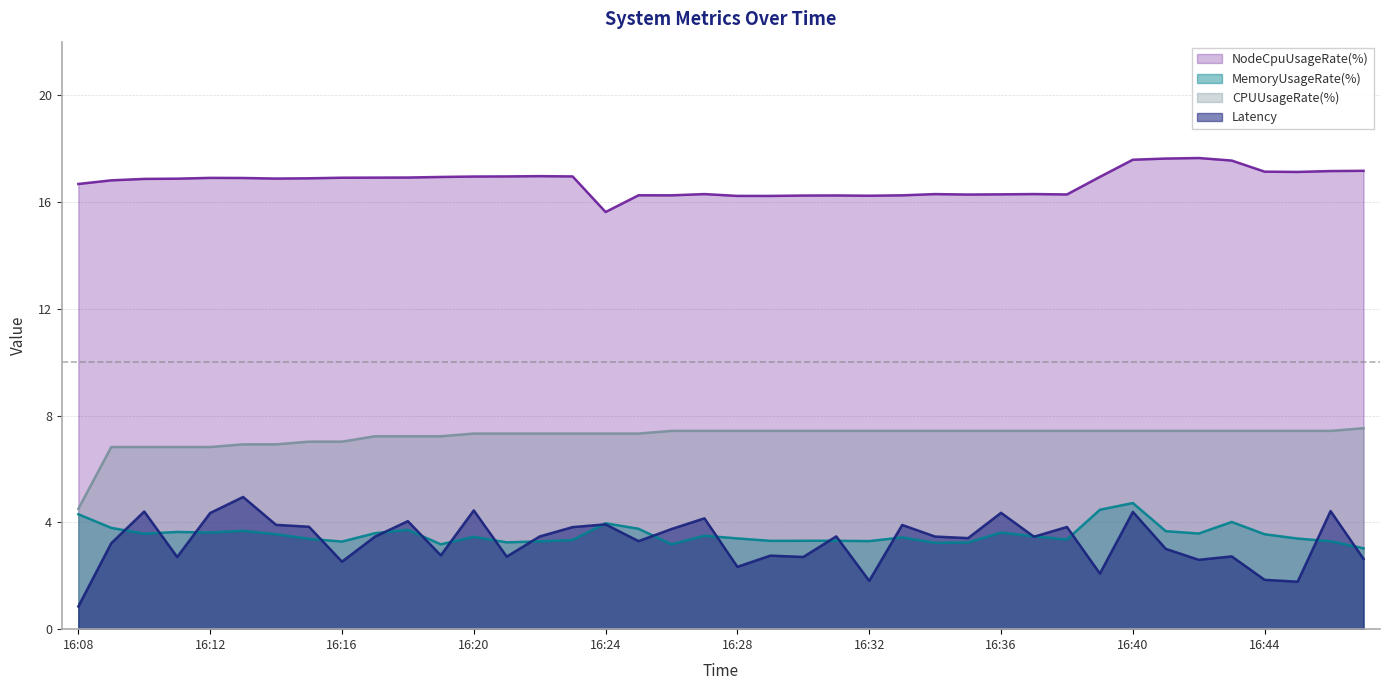

What is the average value of the CPUUsageRate(%) series?

7.2